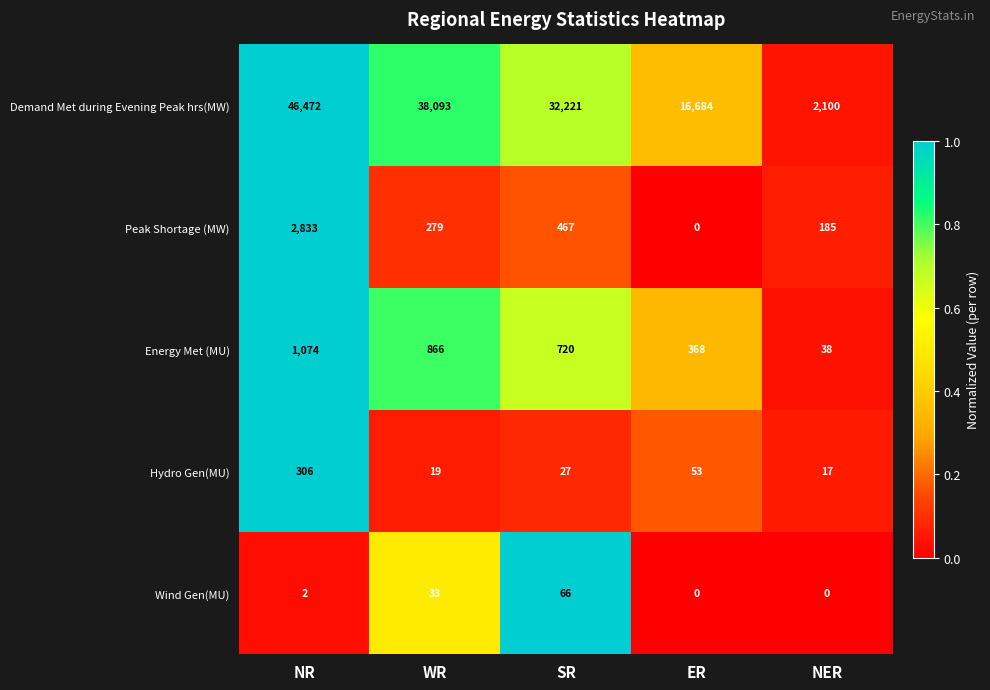

What is the difference between the second highest and minimum values in the Demand Met during Evening Peak hrs(MW) series?

35993